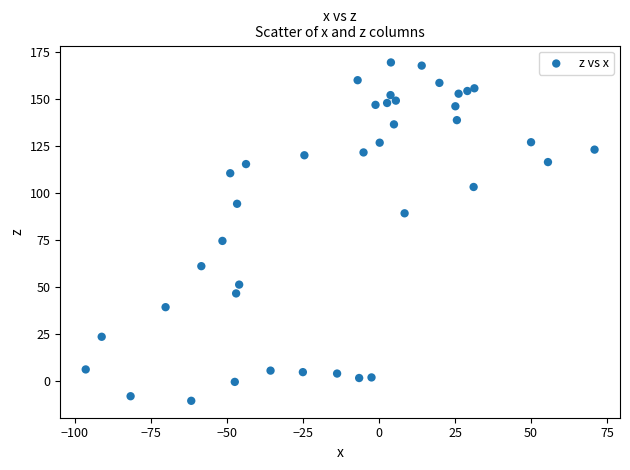

What is the range of X values (max minus min)?

167.2